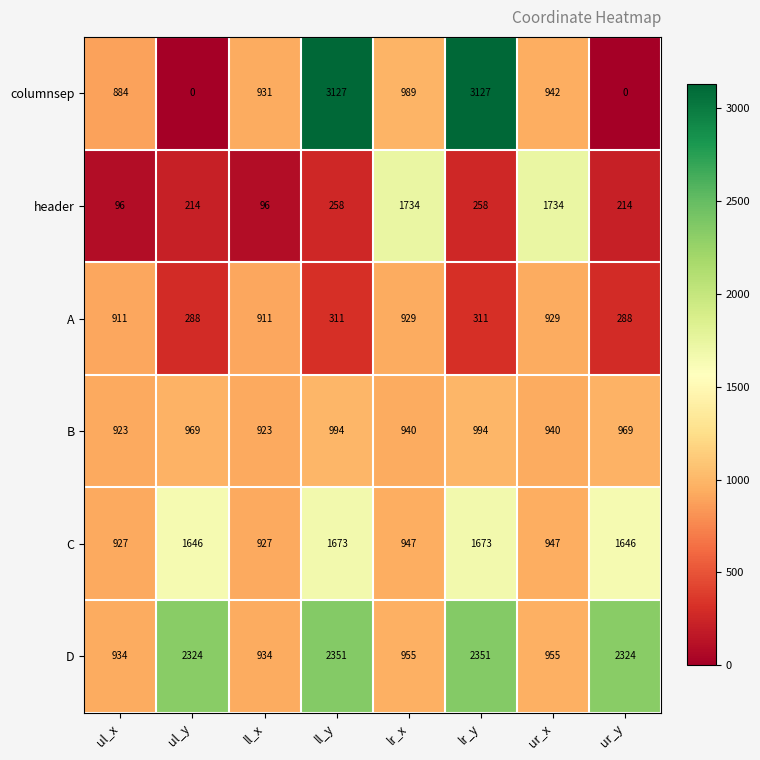

Which series has the largest total across all categories?

D